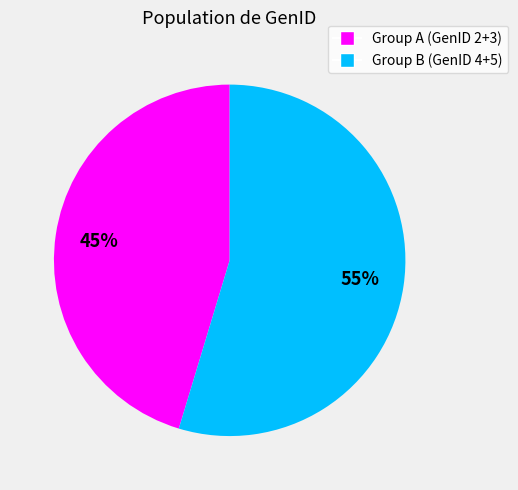

To the nearest percent, what is the average slice percentage?

50%